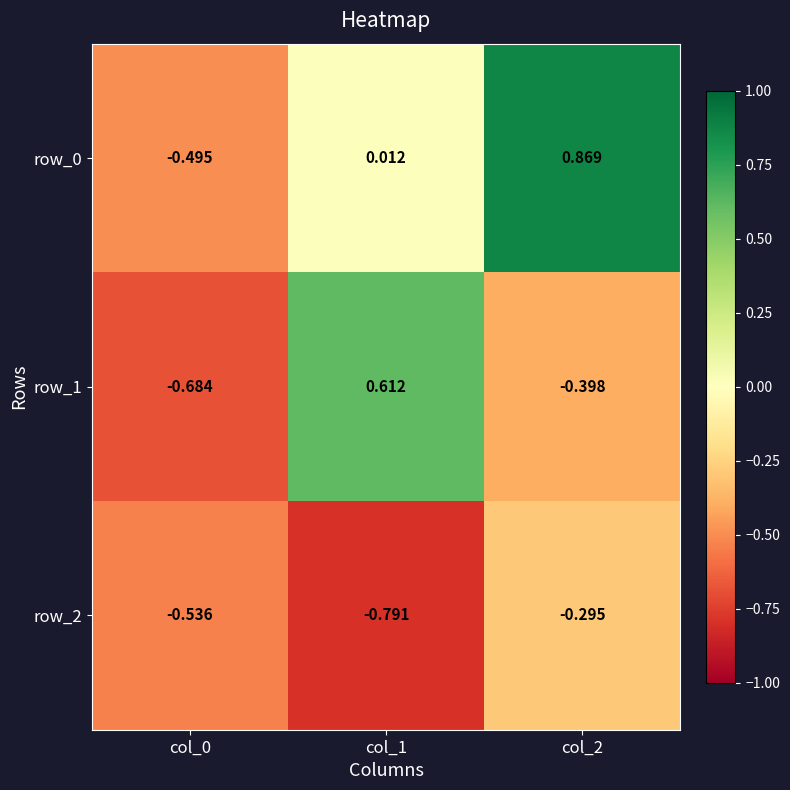

Is the value of row_1 at col_0 greater than the value of row_2 at col_0?

No